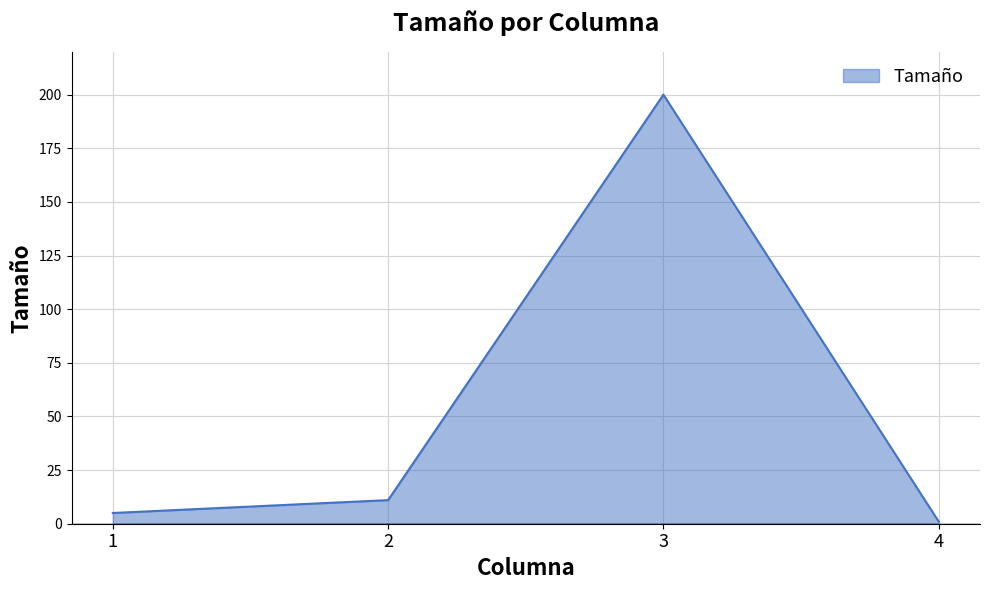

What is the difference between the second highest and minimum values?

10